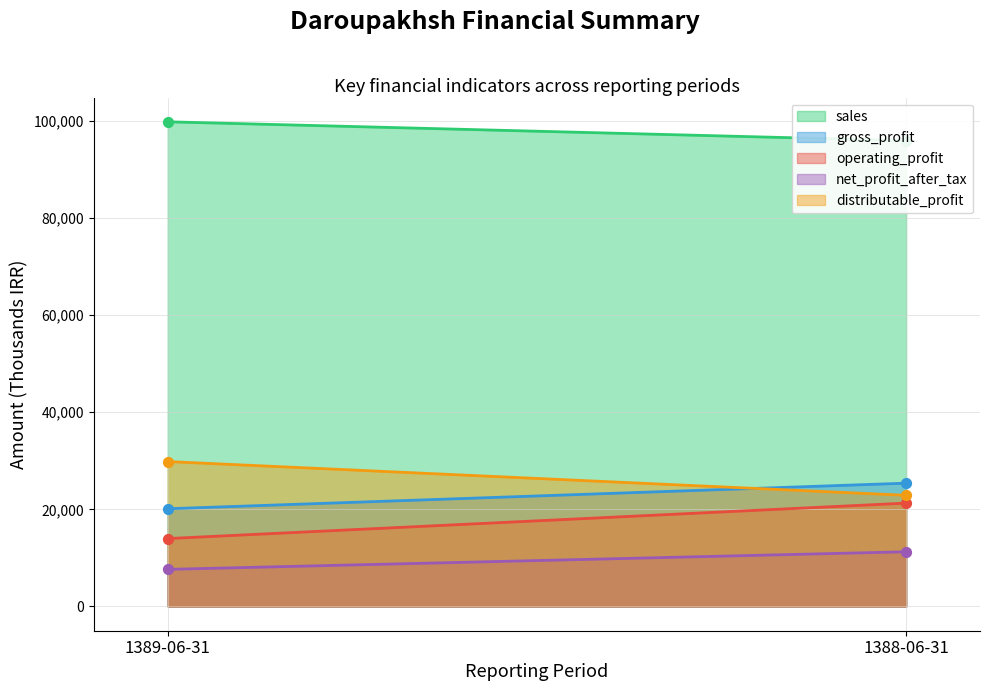

Which series has the widest spread of Y values?

operating_profit